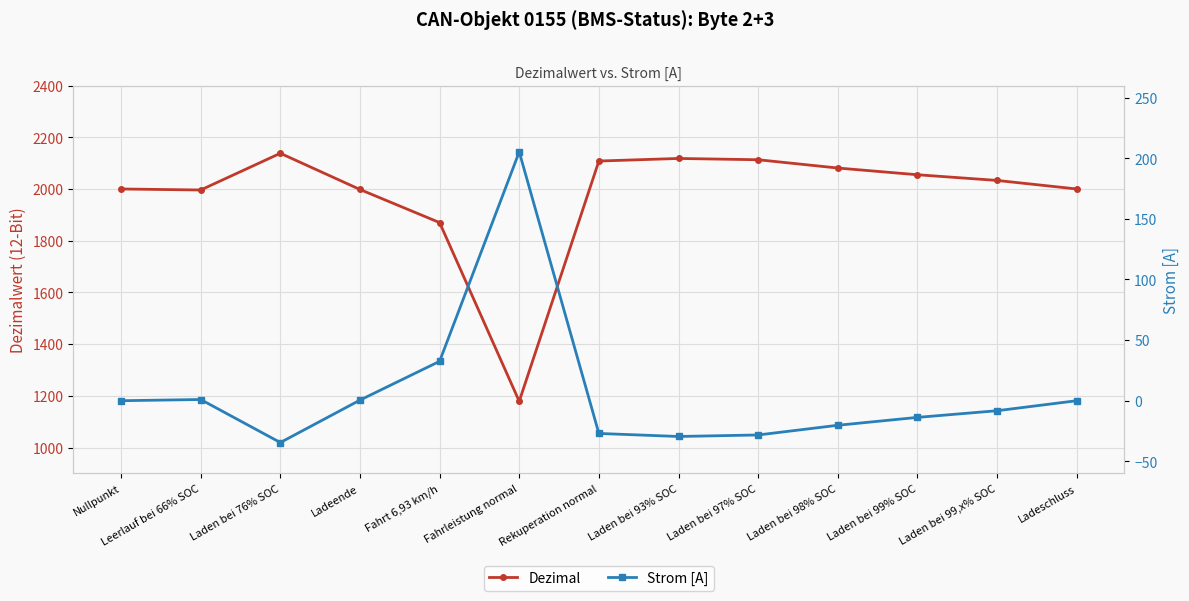

The value of Strom [A] at Laden bei 98% SOC is -20.2. True or false?

True